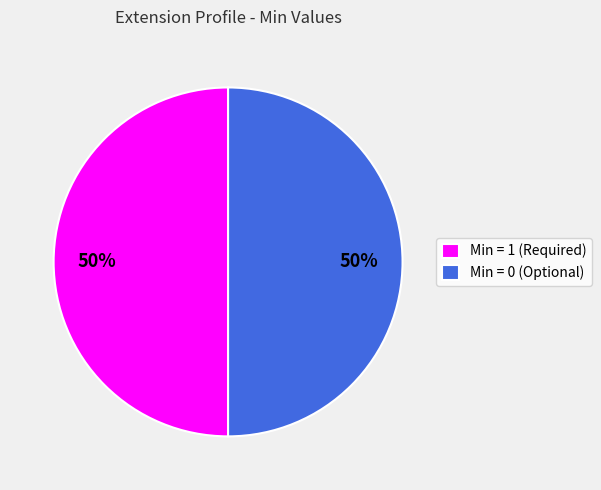

To the nearest percent, what is the average slice percentage?

50%